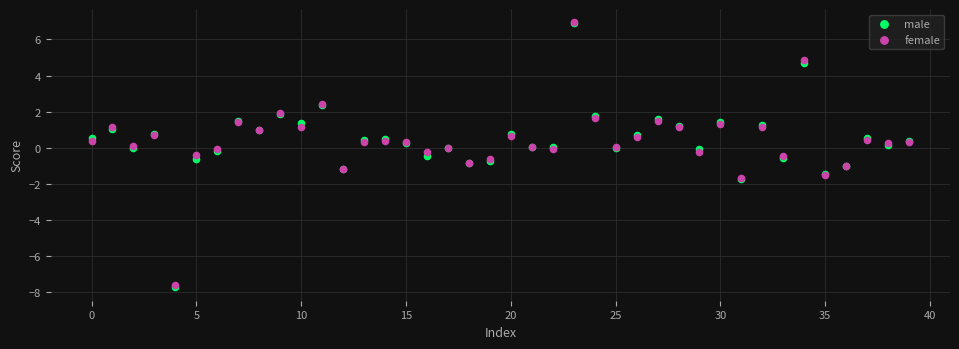

What are all the series names shown in the legend?

male, female